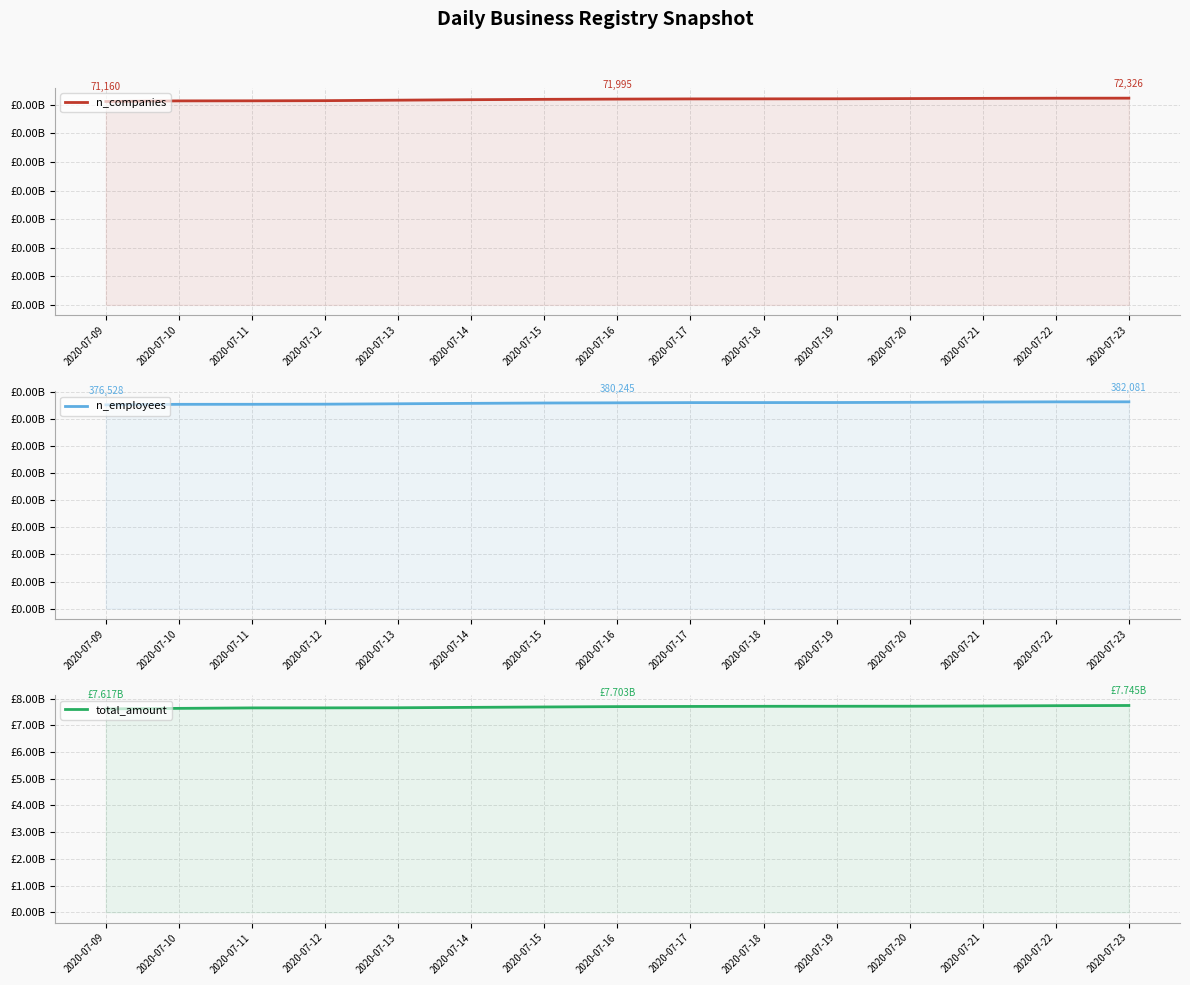

What is the sum of all n_employees values?

5696246